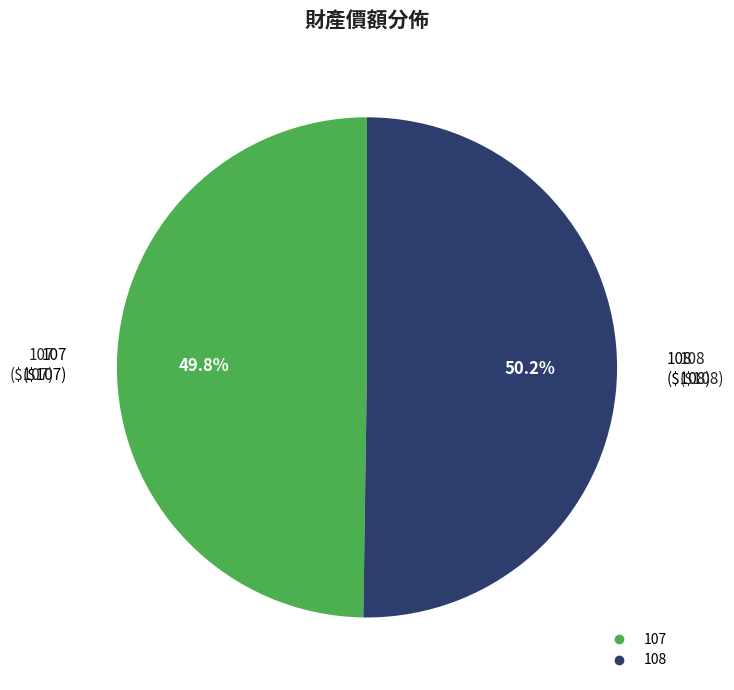

Do 107 and 108 together represent more than half of the pie?

Yes